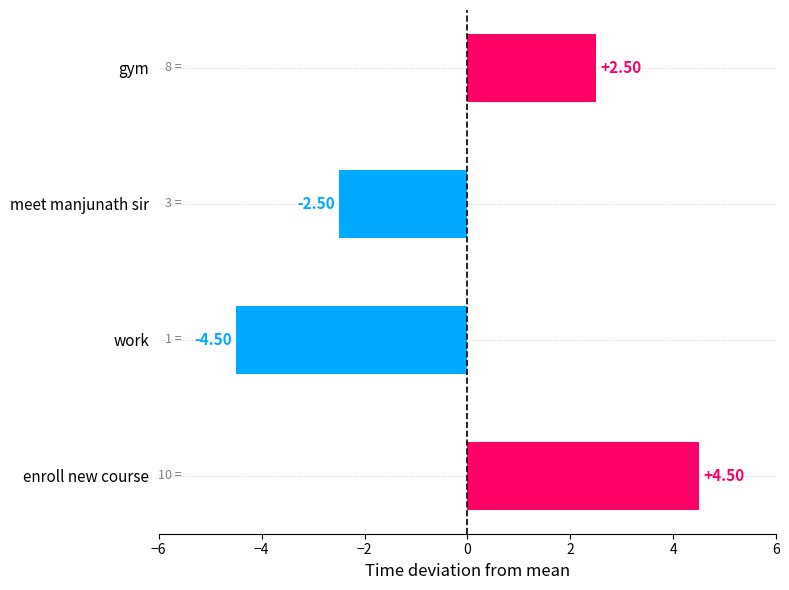

What is the smallest value displayed?

-4.5